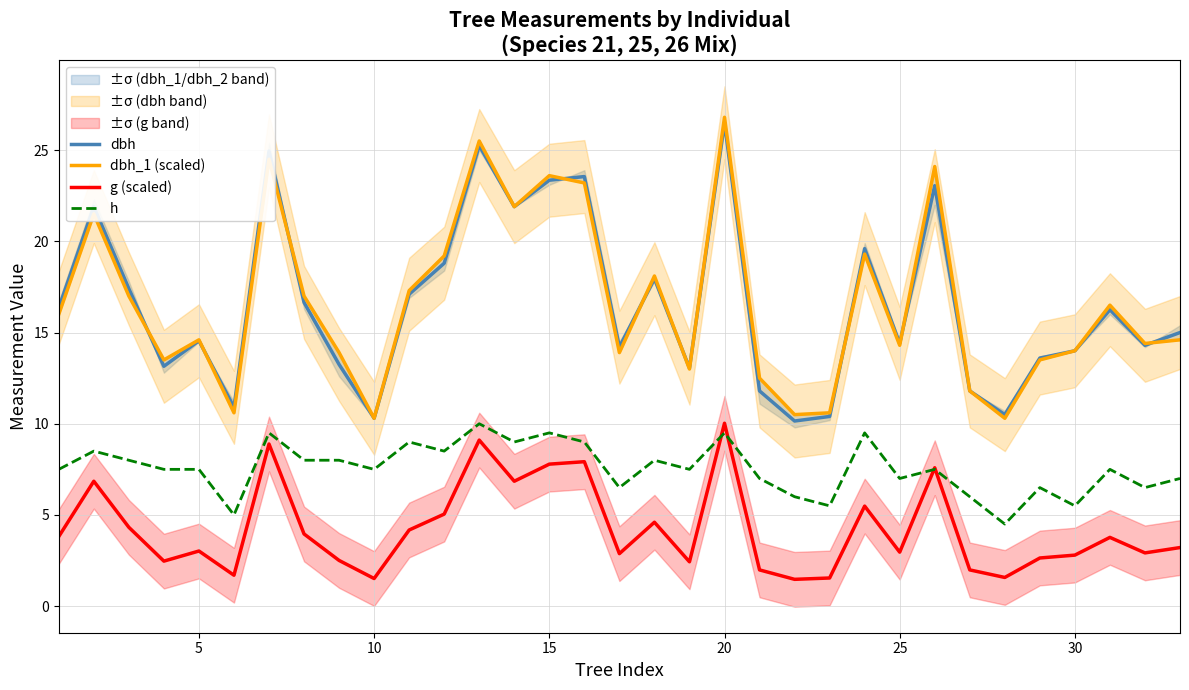

Which category has the highest value in the dbh series?

20